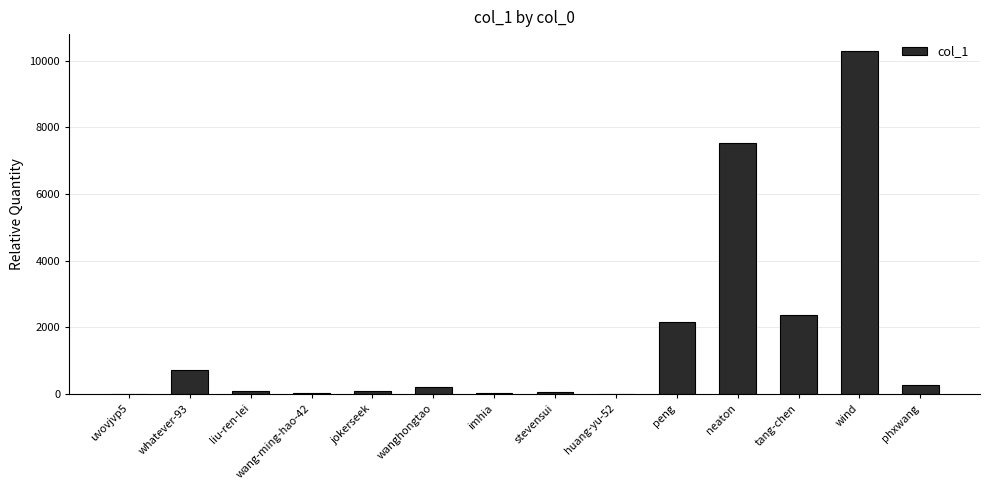

How many data points does each series have?

14